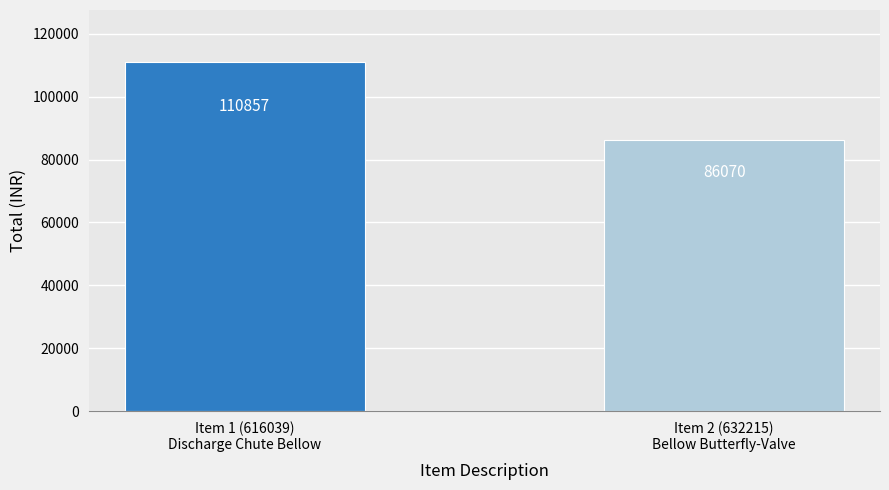

Rank the categories by value from lowest to highest.

Item 2 (632215)
Bellow Butterfly-Valve, Item 1 (616039)
Discharge Chute Bellow